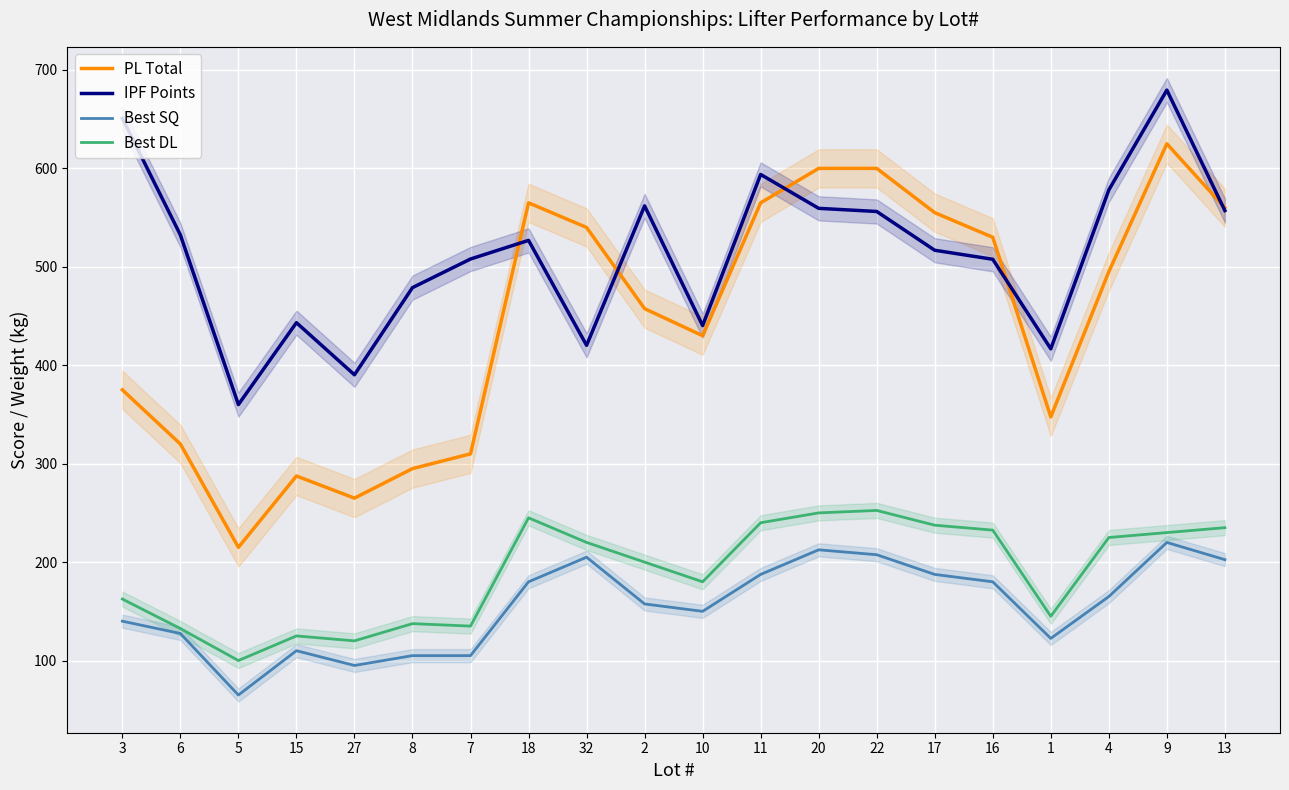

What is the maximum value shown in the chart?

679.5